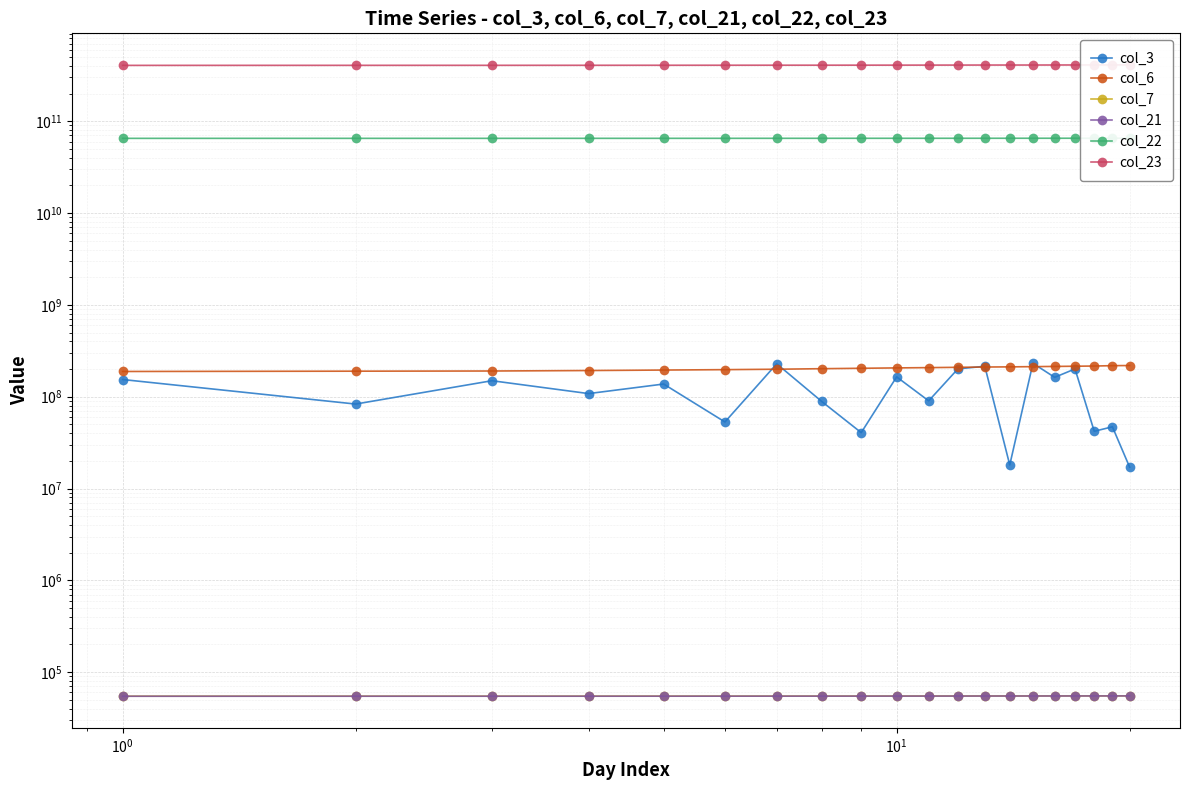

Which series has the largest range (max minus min)?

col_23